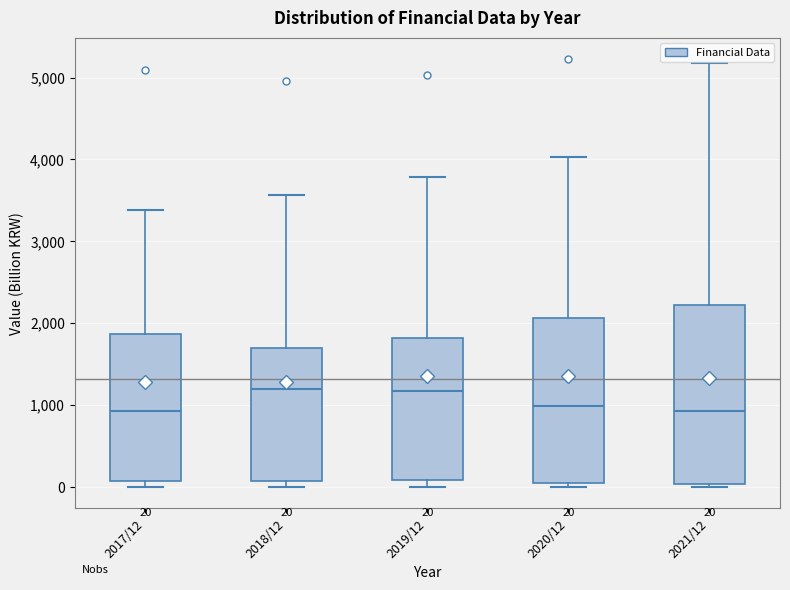

Comparing the boxes themselves (not the whiskers), which one is the tallest?

2021/12